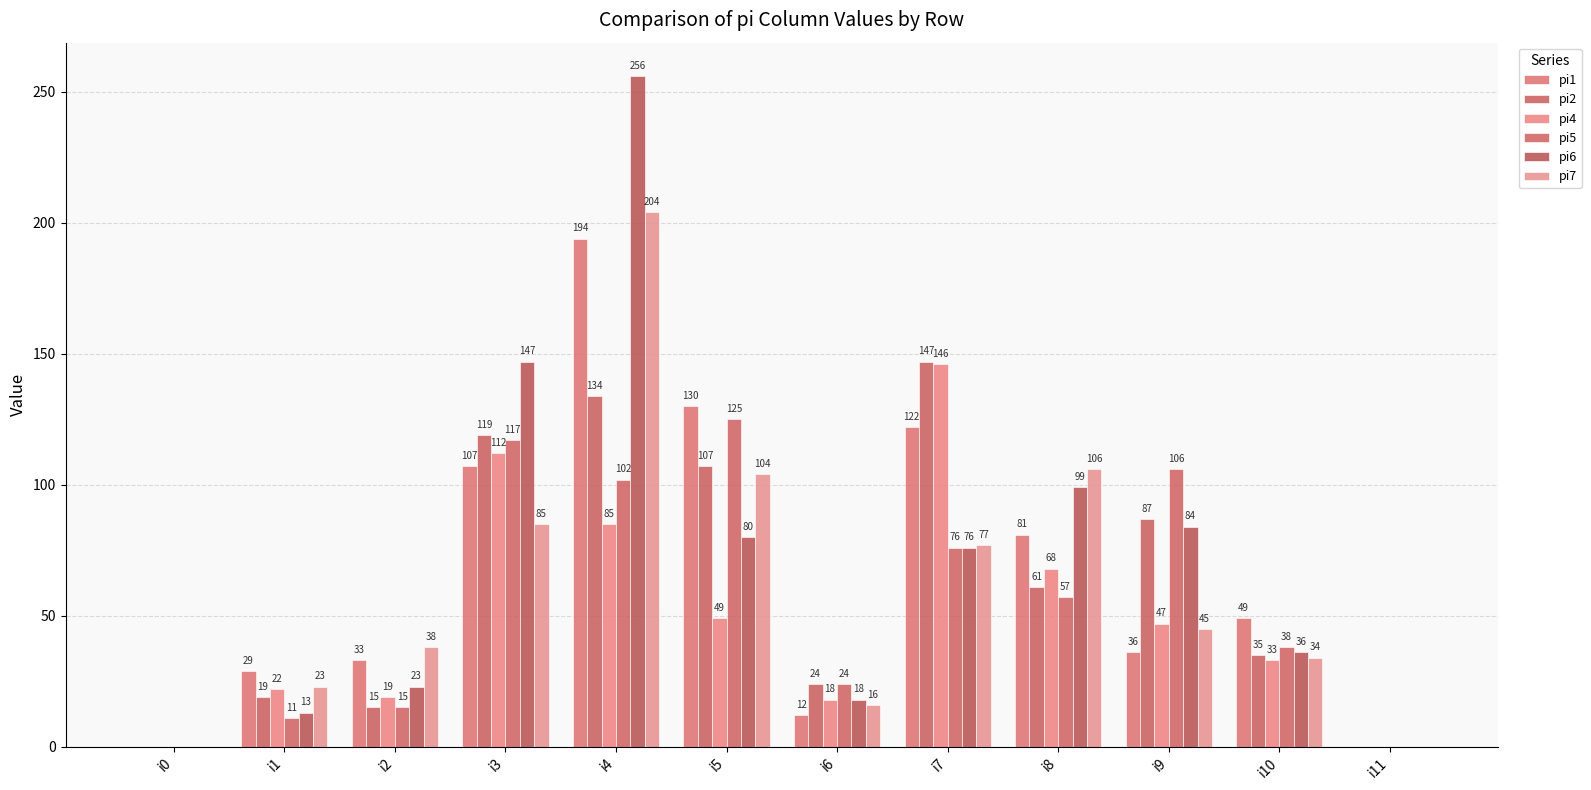

Reading left to right, what are all the values shown in this chart?

pi1: 0	29	33	107	194	130	12	122	81	36	49	0
pi2: 0	19	15	119	134	107	24	147	61	87	35	0
pi4: 0	22	19	112	85	49	18	146	68	47	33	0
pi5: 0	11	15	117	102	125	24	76	57	106	38	0
pi6: 0	13	23	147	256	80	18	76	99	84	36	0
pi7: 0	23	38	85	204	104	16	77	106	45	34	0